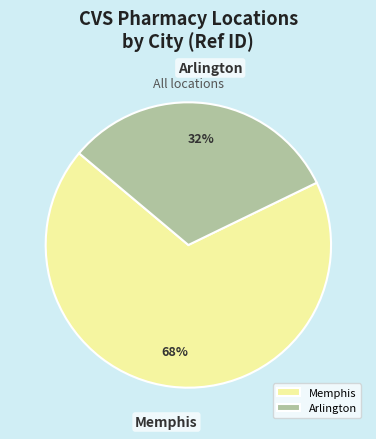

Is the sum of Memphis and Arlington greater than half?

Yes